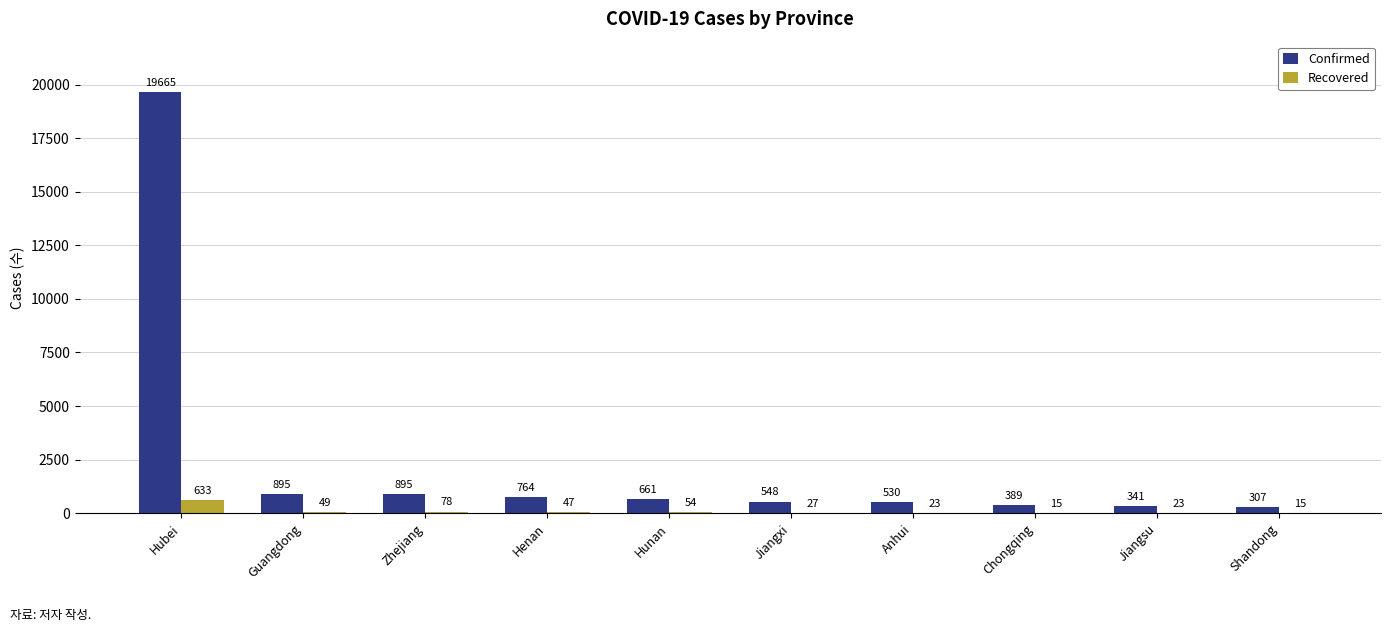

The Confirmed series shows 548 at Jiangxi. True or false?

True